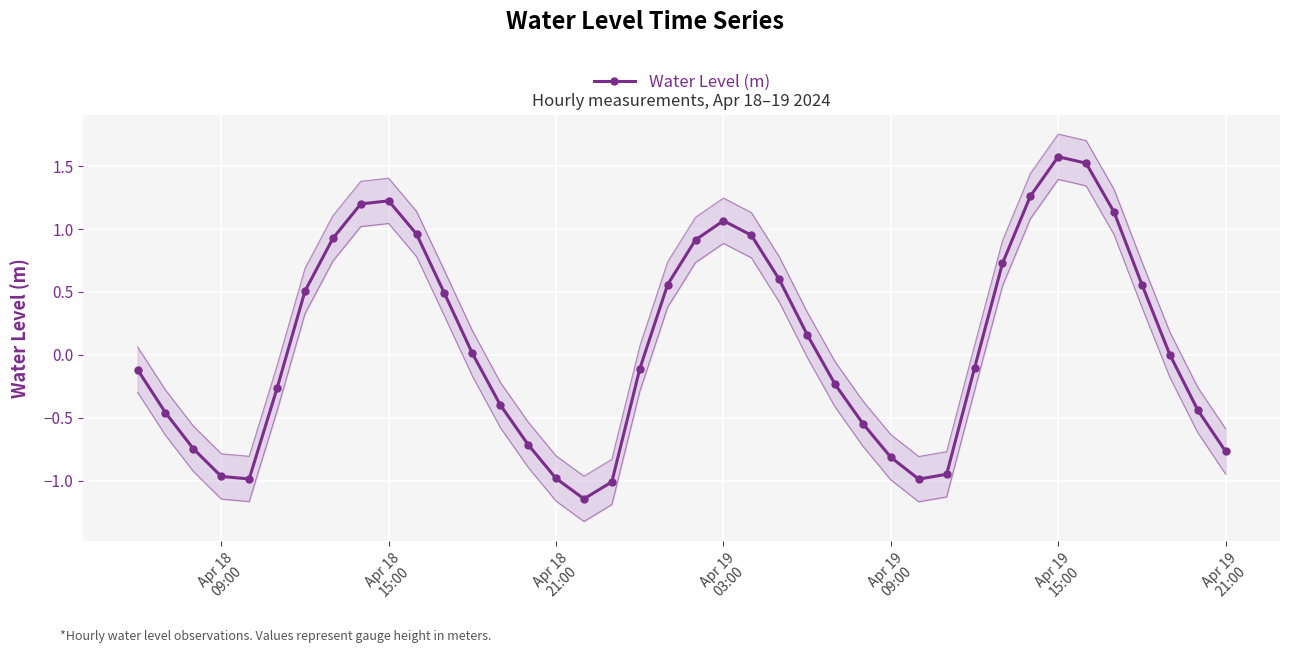

In Water Level (m), how many points are lower than both neighbors (excluding endpoints)?

3